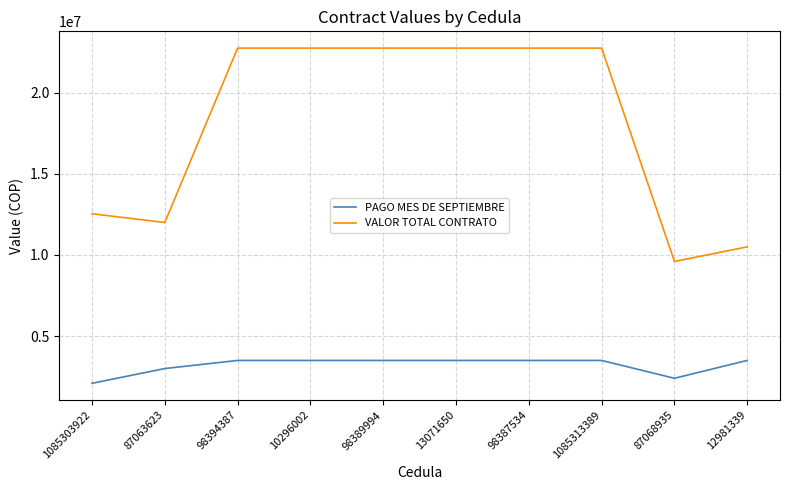

What is the average value of the PAGO MES DE SEPTIEMBRE series?

3199000